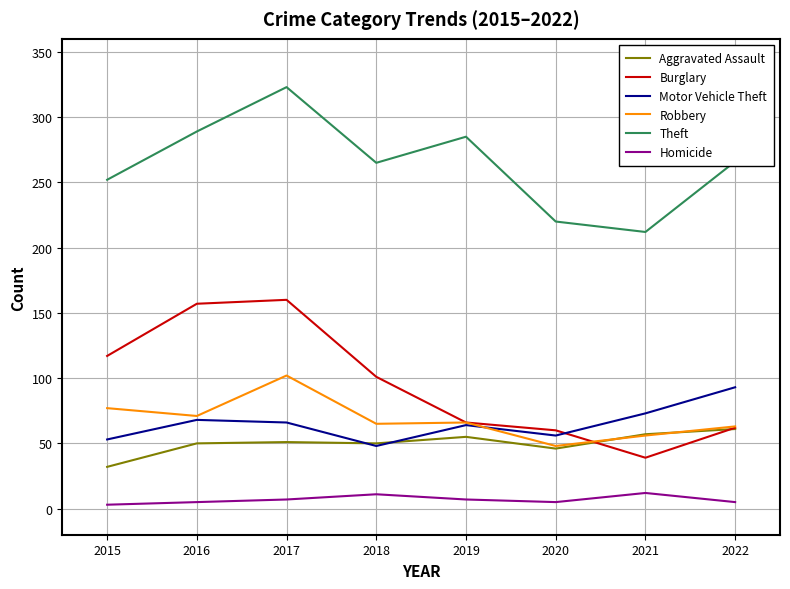

What is the difference between the maximum and second lowest values in the Aggravated Assault series?

15